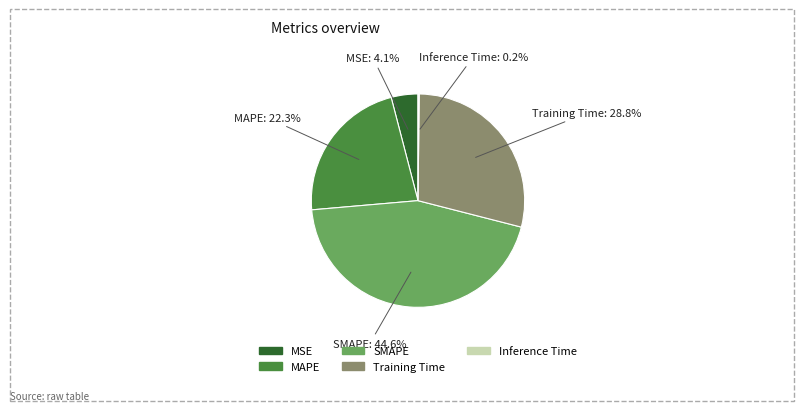

To the nearest percent, what is the combined percentage of Training Time and MSE?

33%